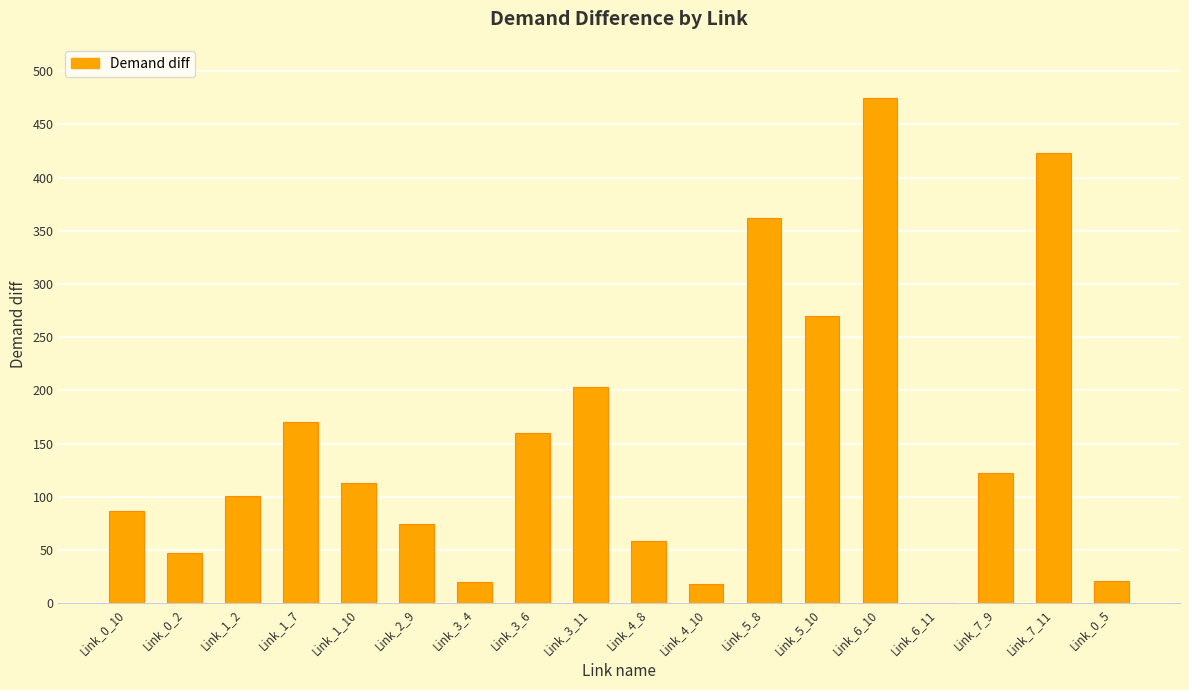

How many series are shown in this chart?

1